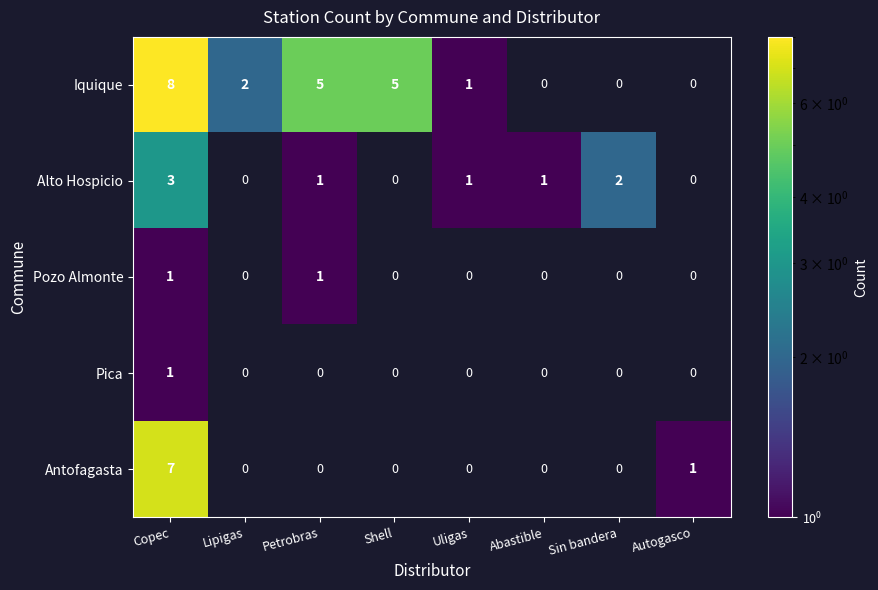

Is the value of Iquique at Petrobras greater than the value of Antofagasta at Copec?

No